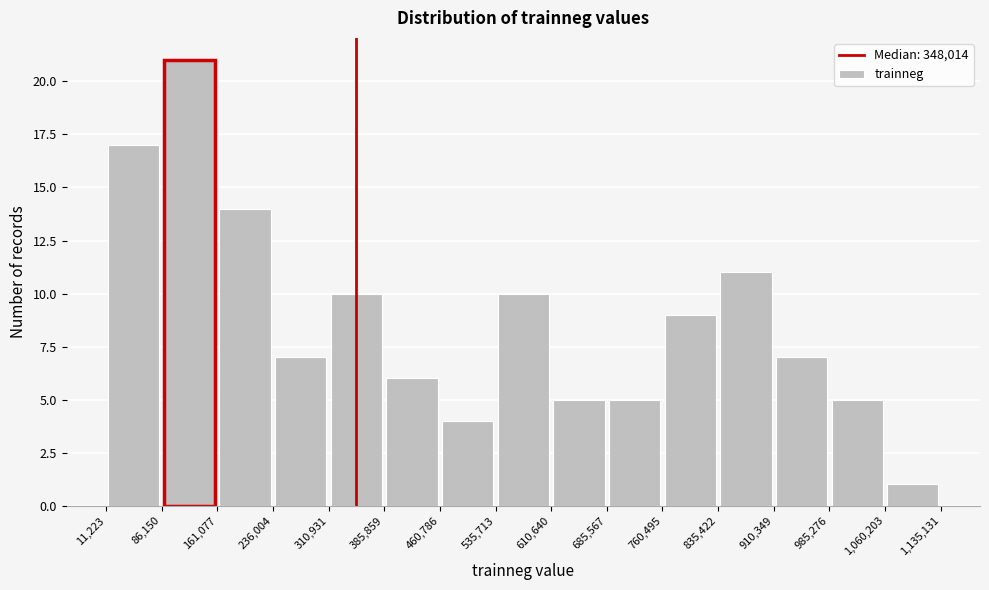

Reading left to right, transcribe this chart: for each bar, give the range it covers on the x-axis and its height. The values are not printed on the chart, so give them approximately, as read against the axis.

11,223 to 86,150: 17
86,150 to 161,077: 21
161,077 to 236,004: 14
236,004 to 310,931: 7
310,931 to 385,859: 10
385,859 to 460,786: 6
460,786 to 535,713: 4
535,713 to 610,640: 10
610,640 to 685,567: 5
685,567 to 760,495: 5
760,495 to 835,422: 9
835,422 to 910,349: 11
910,349 to 985,276: 7
985,276 to 1,060,203: 5
1,060,203 to 1,135,131: 1